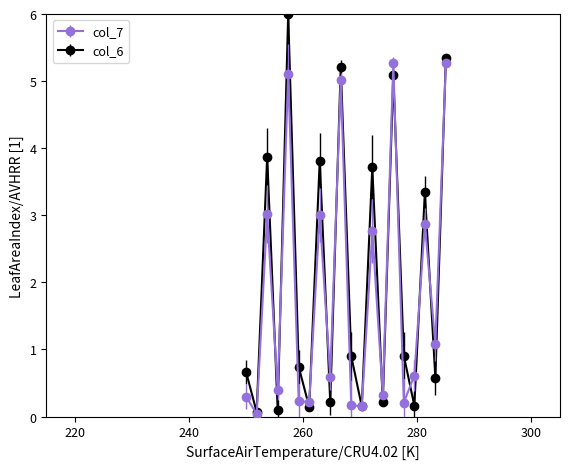

List the series in order of their peak value, lowest first.

col_7, col_6